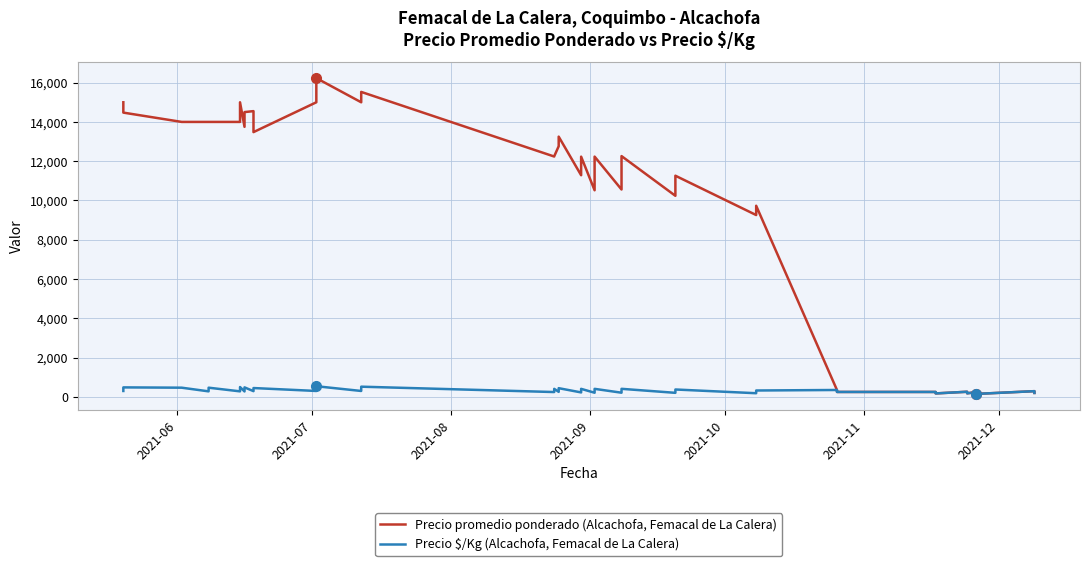

What are all the series names shown in the legend?

Precio promedio ponderado (Alcachofa, Femacal de La Calera), Precio $/Kg (Alcachofa, Femacal de La Calera)